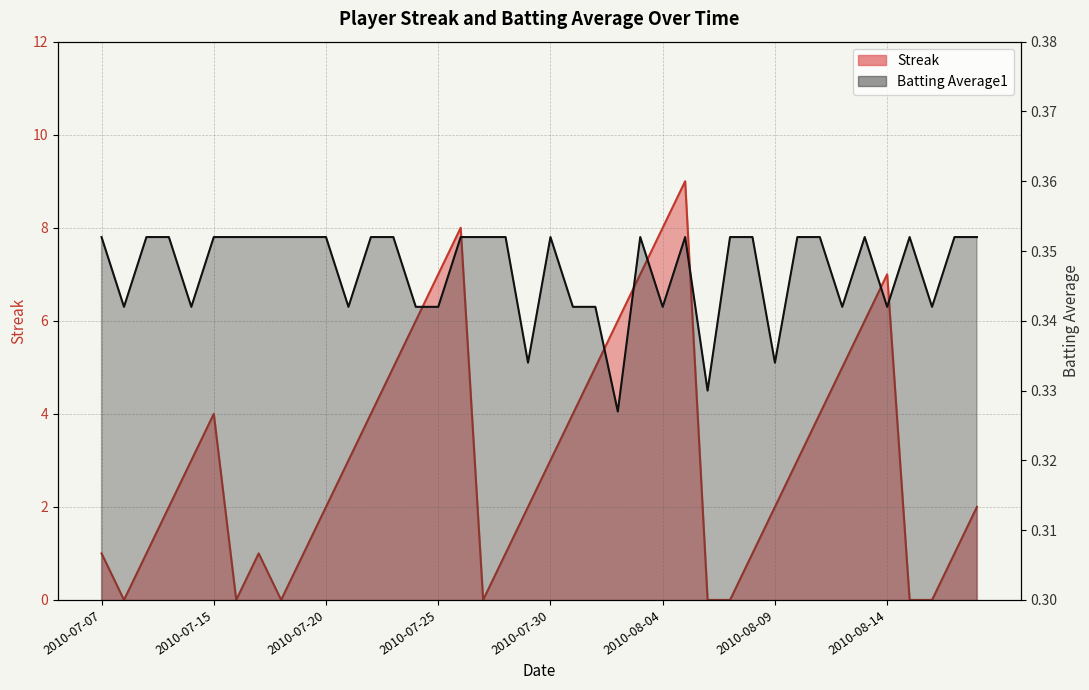

Reading right to left, what are all the values shown in this chart?

Streak: 2.0	1.0	0.0	0.0	7.0	6.0	5.0	4.0	3.0	2.0	1.0	0.0	0.0	9.0	8.0	7.0	6.0	5.0	4.0	3.0	2.0	1.0	0.0	8.0	7.0	6.0	5.0	4.0	3.0	2.0	1.0	0.0	1.0	0.0	4.0	3.0	2.0	1.0	0.0	1.0
Batting Average1: 0.4	0.4	0.3	0.4	0.3	0.4	0.3	0.4	0.4	0.3	0.4	0.4	0.3	0.4	0.3	0.4	0.3	0.3	0.3	0.4	0.3	0.4	0.4	0.4	0.3	0.3	0.4	0.4	0.3	0.4	0.4	0.4	0.4	0.4	0.4	0.3	0.4	0.4	0.3	0.4